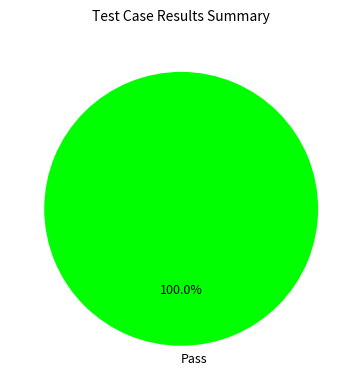

Rank the categories by value from highest to lowest.

Pass